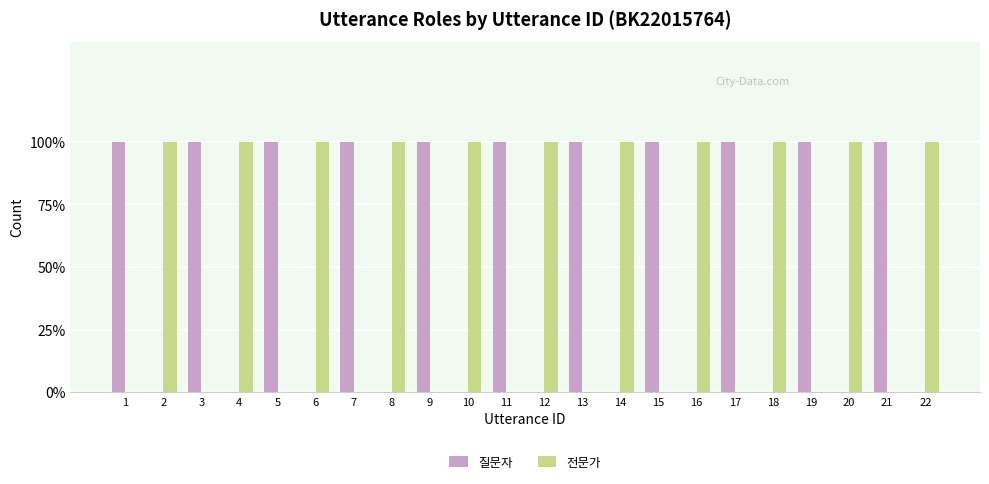

What is the spread (max minus min) of values at 6?

1